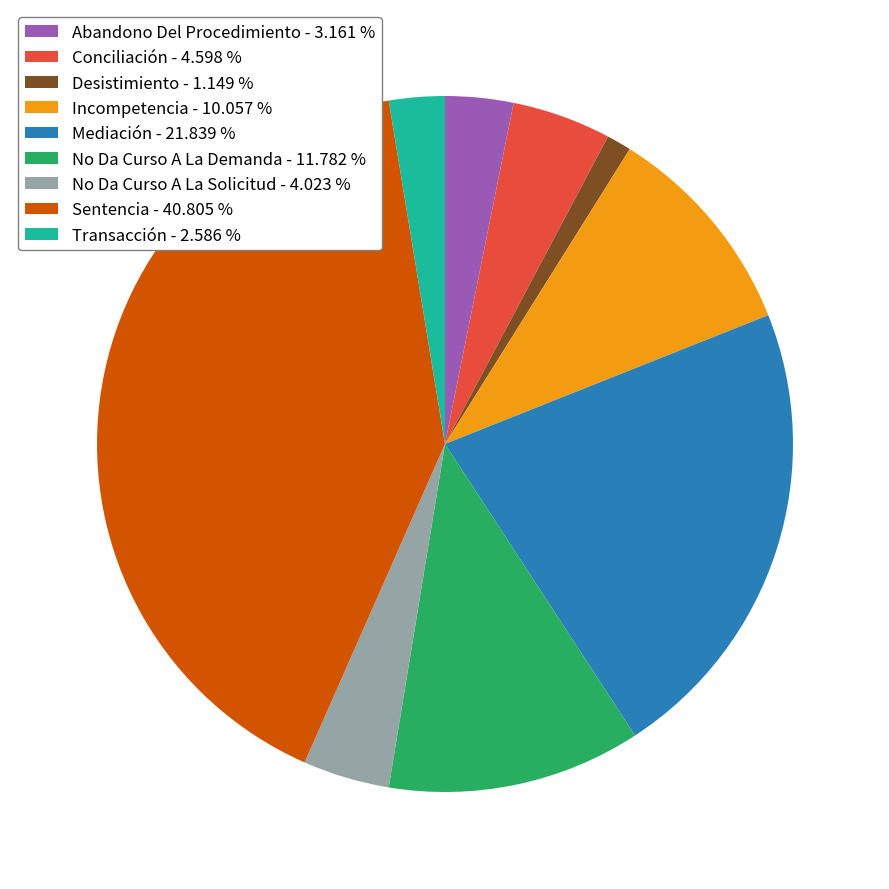

Does Mediación account for over 50% of the chart?

No